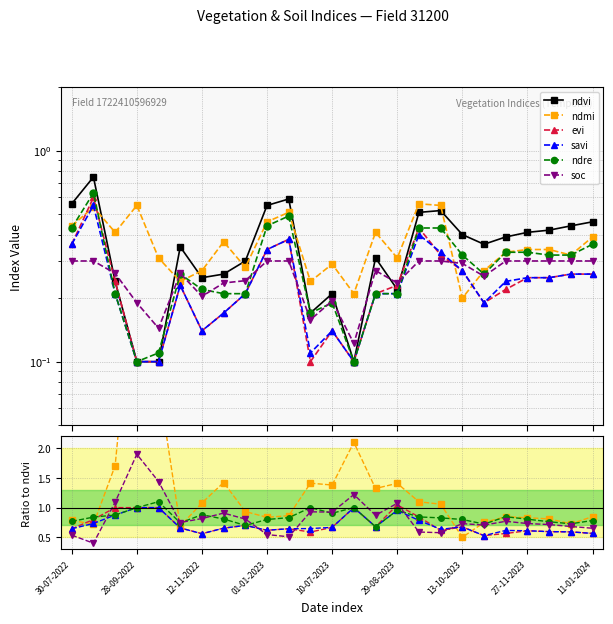

What is the label of the 1st point from the right?

11-01-2024